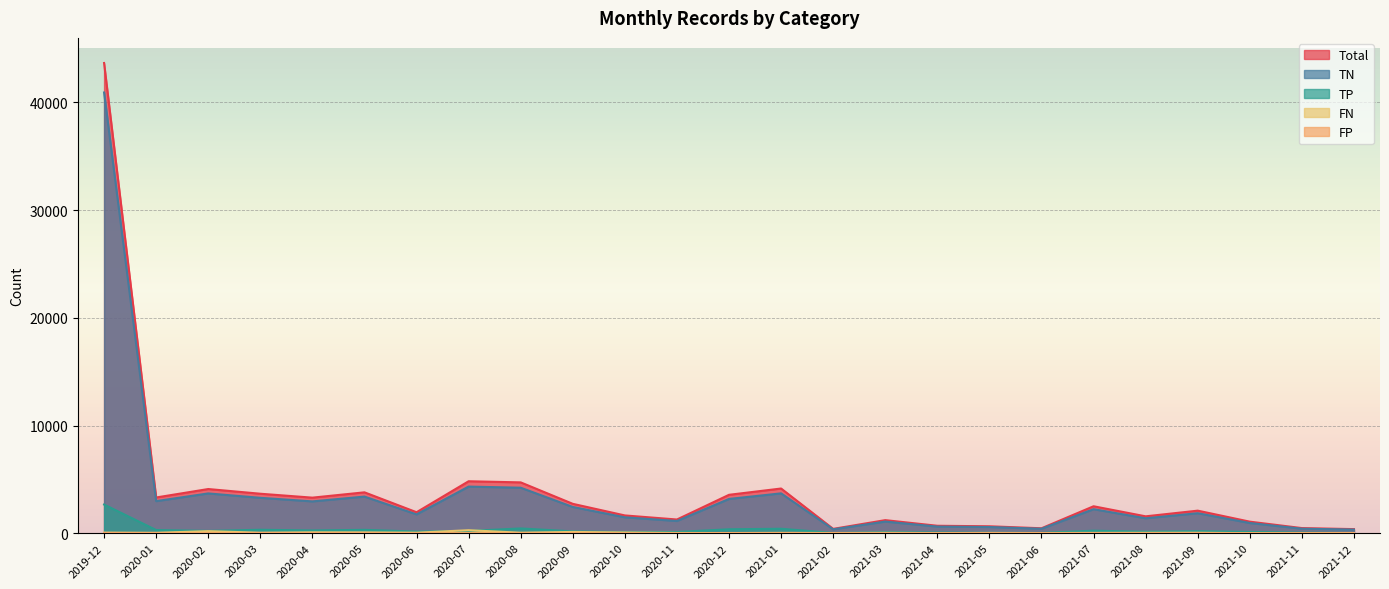

Which series has the widest spread of values?

Total